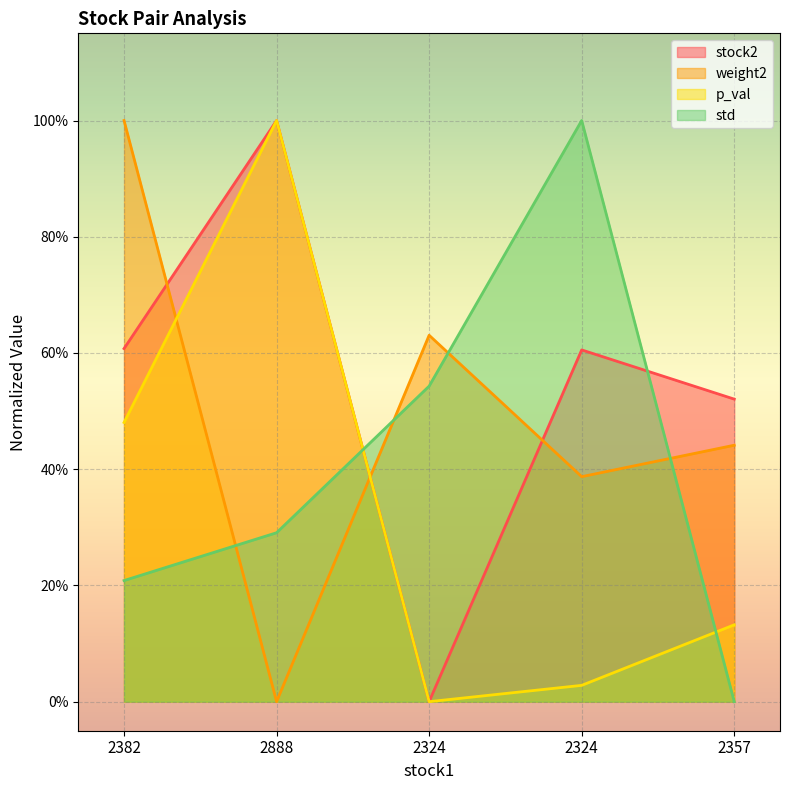

Is it true that weight2 equals 1.0 at 2382?

True